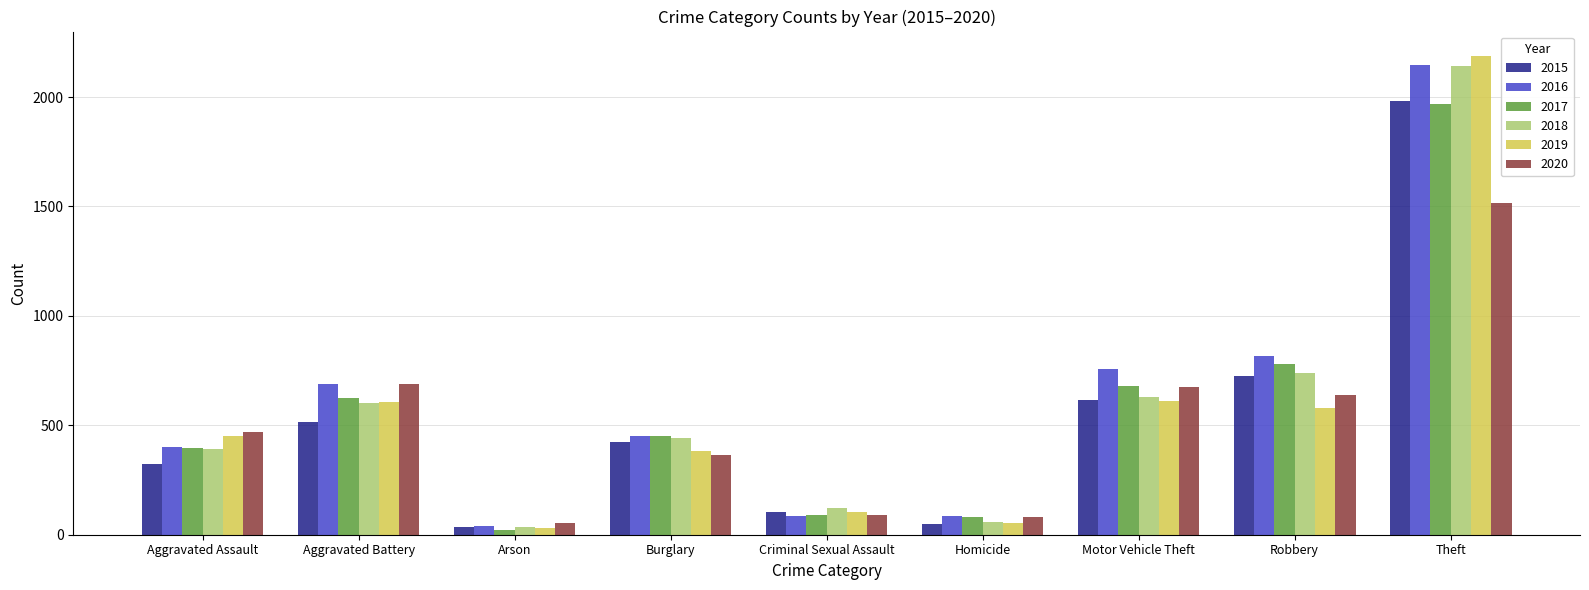

At which category does the chart reach its peak across all series?

Theft